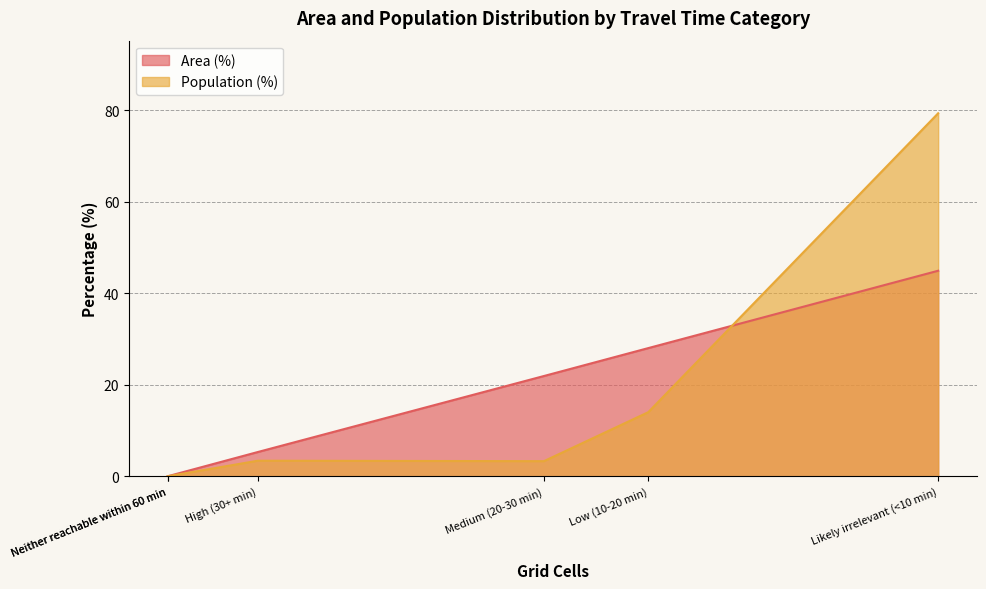

How many values in the Population (%) series exceed 3?

4